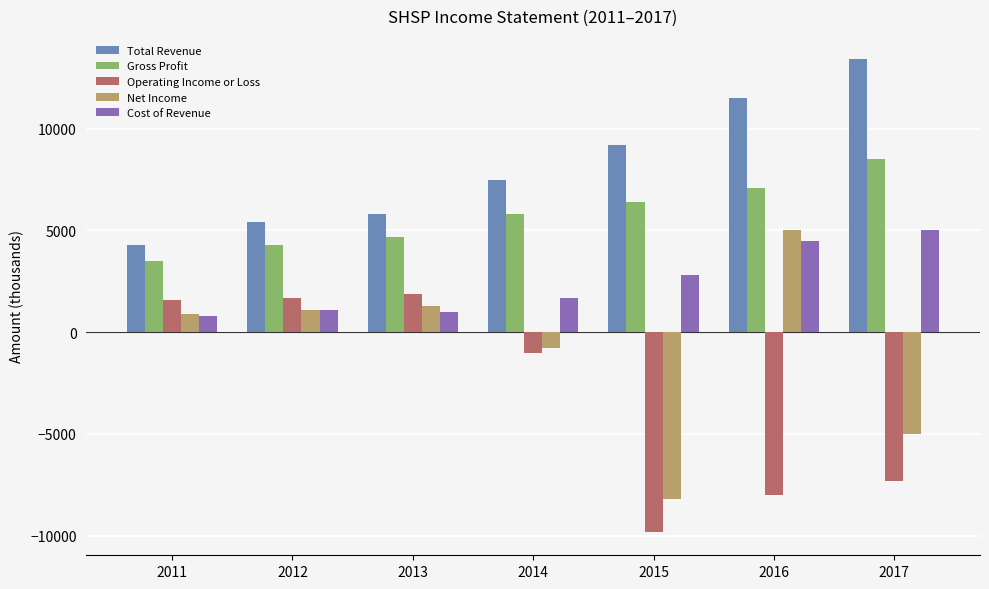

What are all the series names shown in the legend?

Total Revenue, Gross Profit, Operating Income or Loss, Net Income, Cost of Revenue